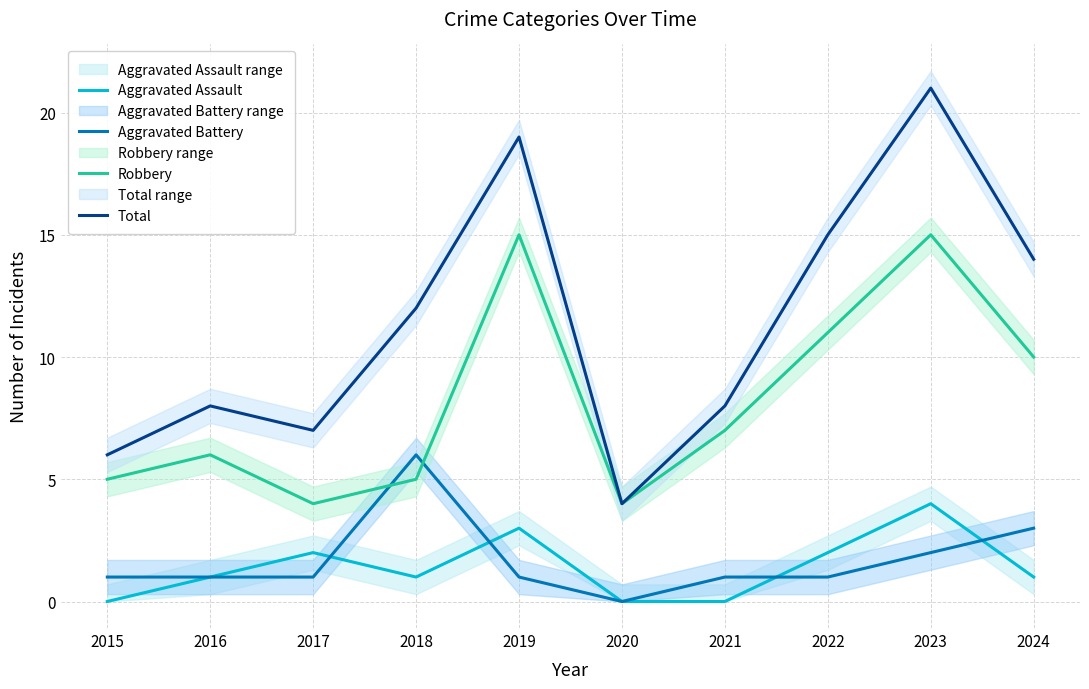

True or false: Aggravated Assault and Aggravated Battery intersect in this chart.

True